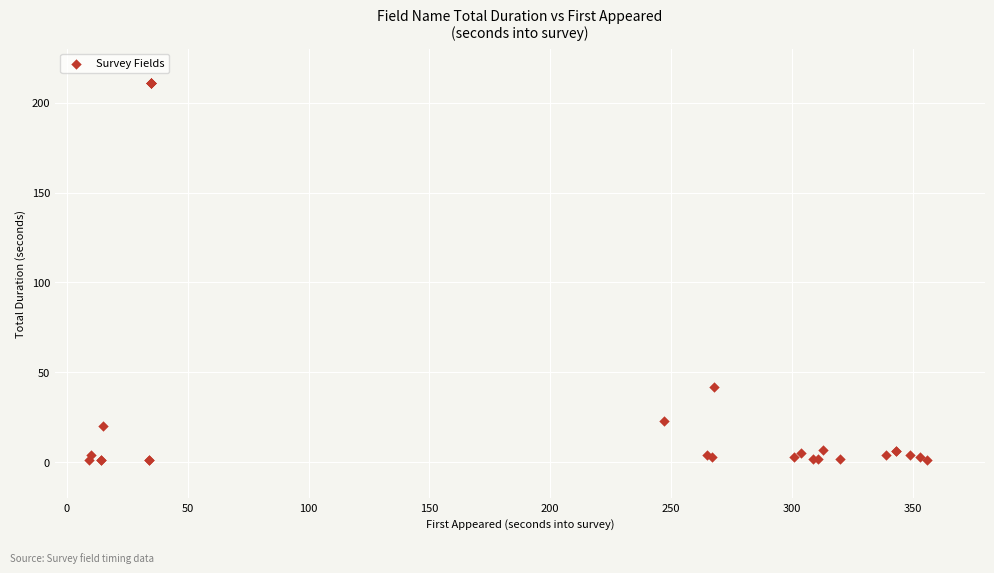

What Y value in the scatter plot is closest to 106?

42